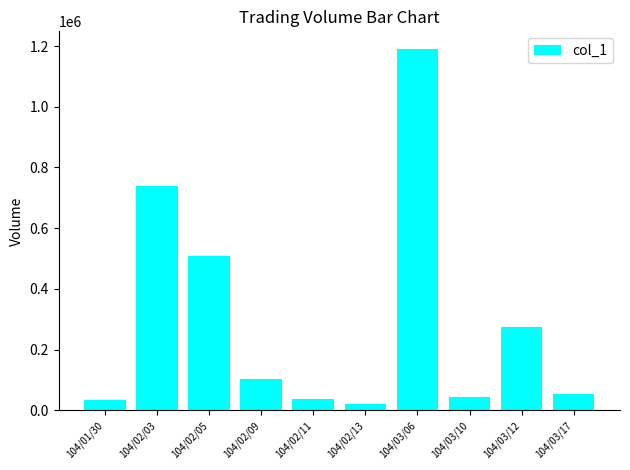

What is the label of the 3rd bar from the right?

104/03/10